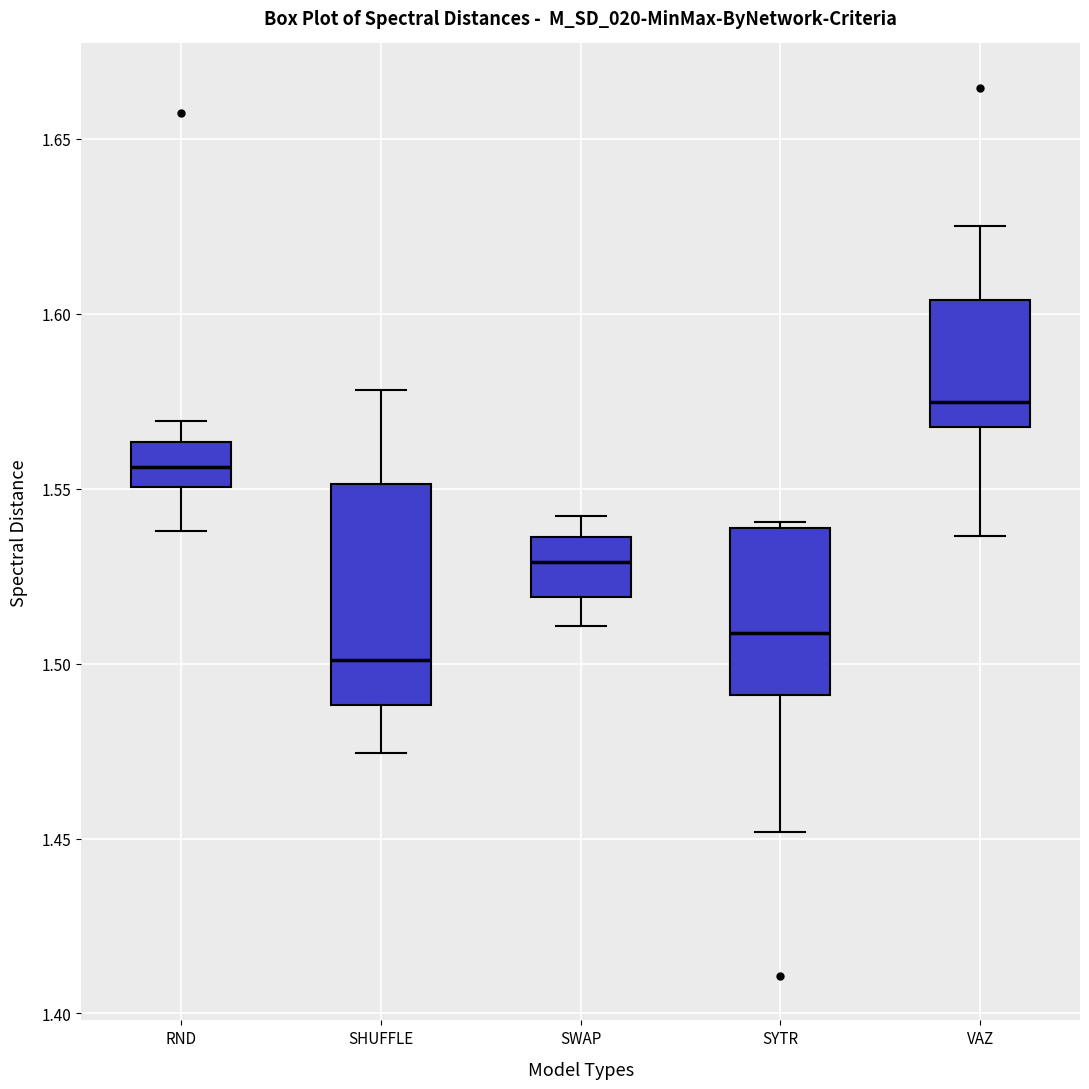

Reading left to right, transcribe this box plot: for each box, give where its median line is, the range the box spans, and where its two whiskers end, as read against the y-axis. The values are not printed on the chart, so give them approximately, as read against the axis.

RND: median 1.555, box 1.550 to 1.565, whiskers 1.540 to 1.570
SHUFFLE: median 1.500, box 1.490 to 1.550, whiskers 1.475 to 1.580
SWAP: median 1.530, box 1.520 to 1.535, whiskers 1.510 to 1.540
SYTR: median 1.510, box 1.490 to 1.540, whiskers 1.450 to 1.540 (just above the box's upper edge)
VAZ: median 1.575, box 1.570 to 1.605, whiskers 1.535 to 1.625